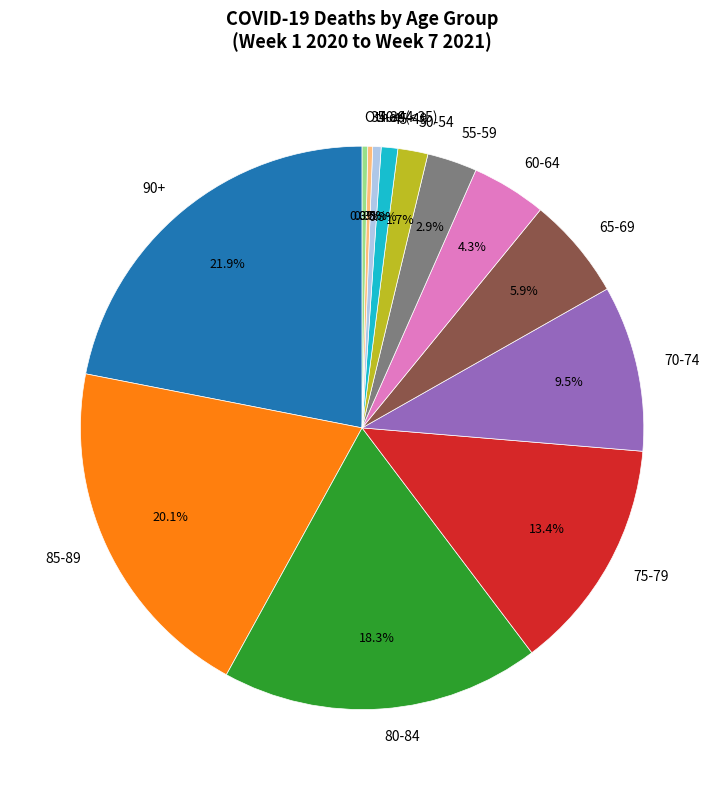

How many slices are in this pie chart?

13